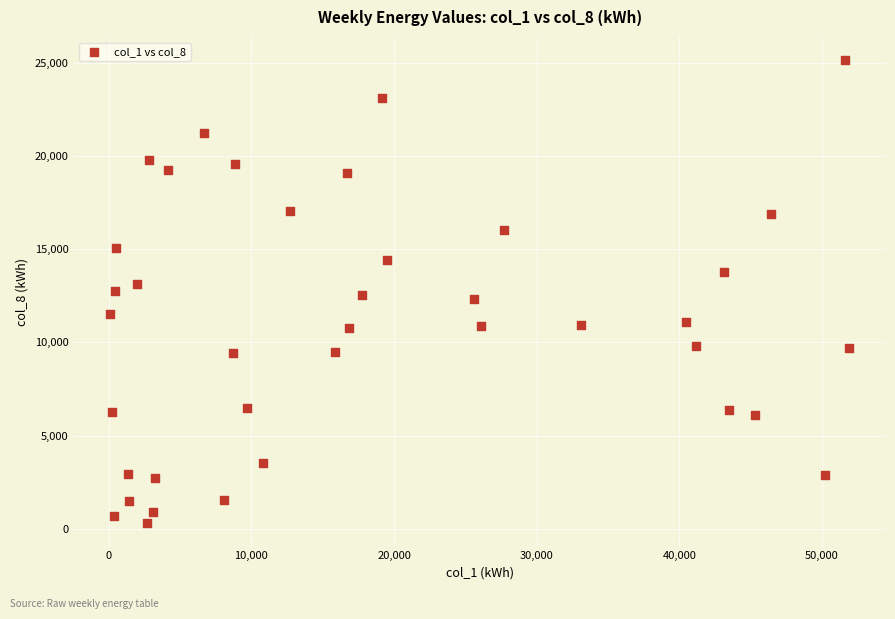

What is the range of Y values (max minus min)?

24873.5